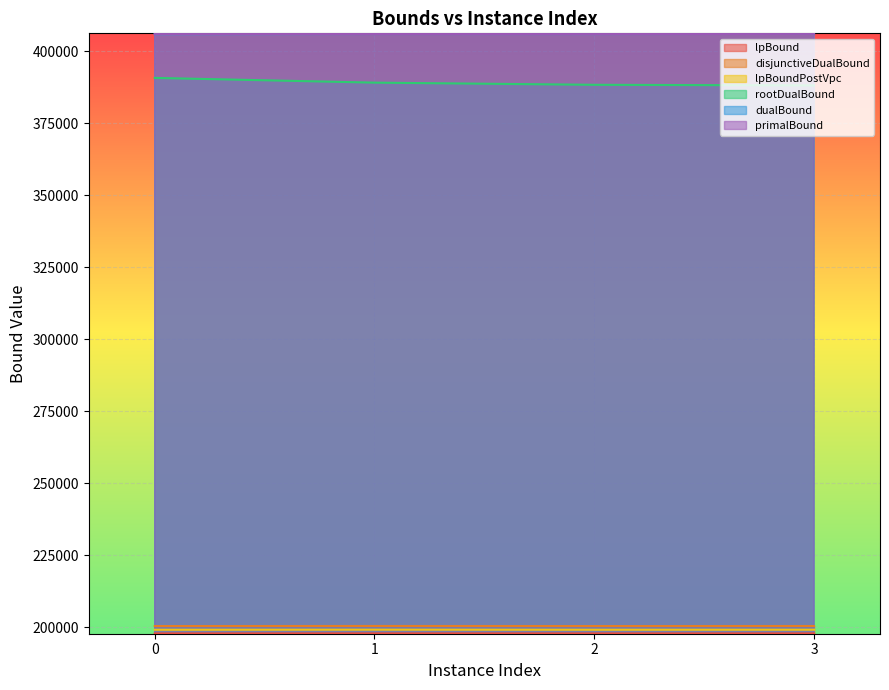

True or false: lpBoundPostVpc and disjunctiveDualBound intersect in this chart.

False